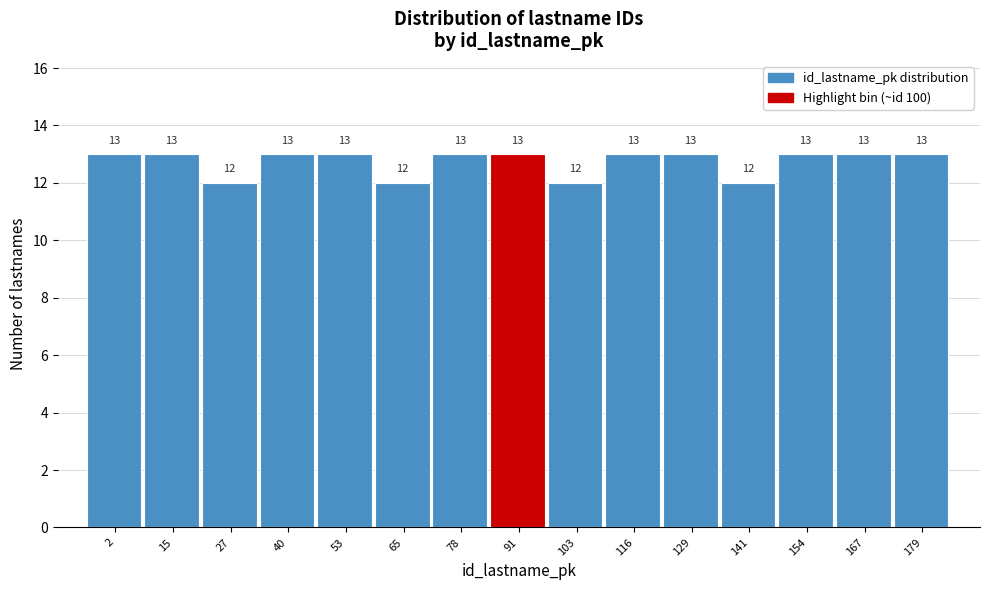

Reading left to right, transcribe all the data shown in this chart.

13	13	12	13	13	12	13	13	12	13	13	12	13	13	13